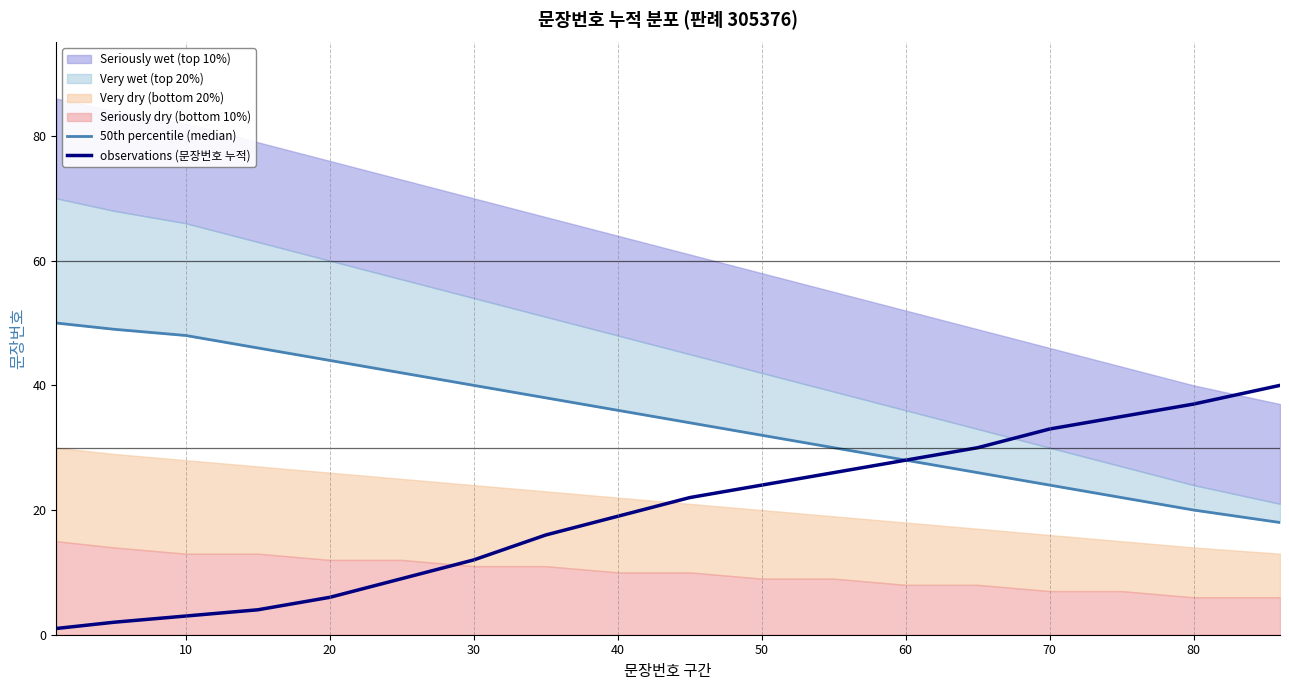

True or false: observations (문장번호 누적) has a value of 19 at 40.

True